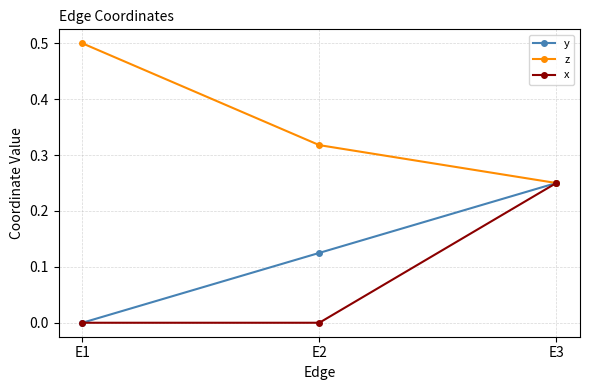

Is the value of z at E2 greater than the value of x at E3?

Yes